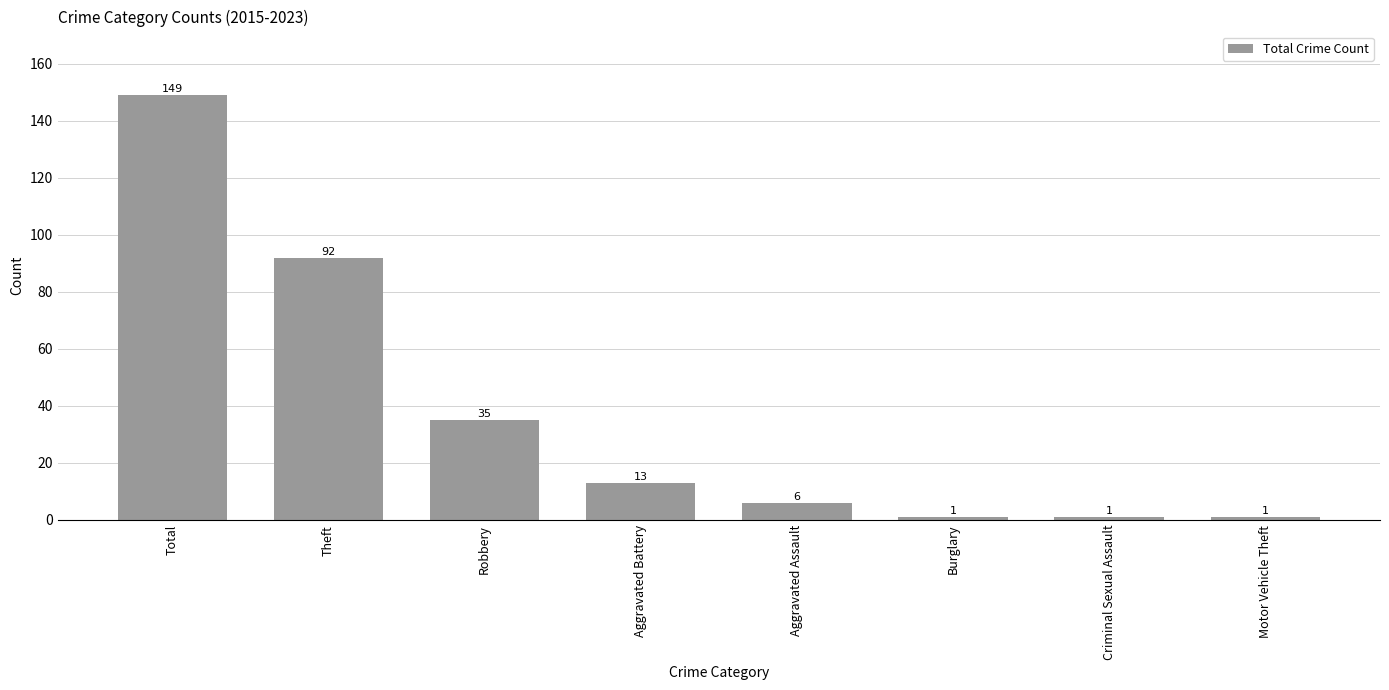

What is the approximate value at Aggravated Battery, to the nearest 5?

15